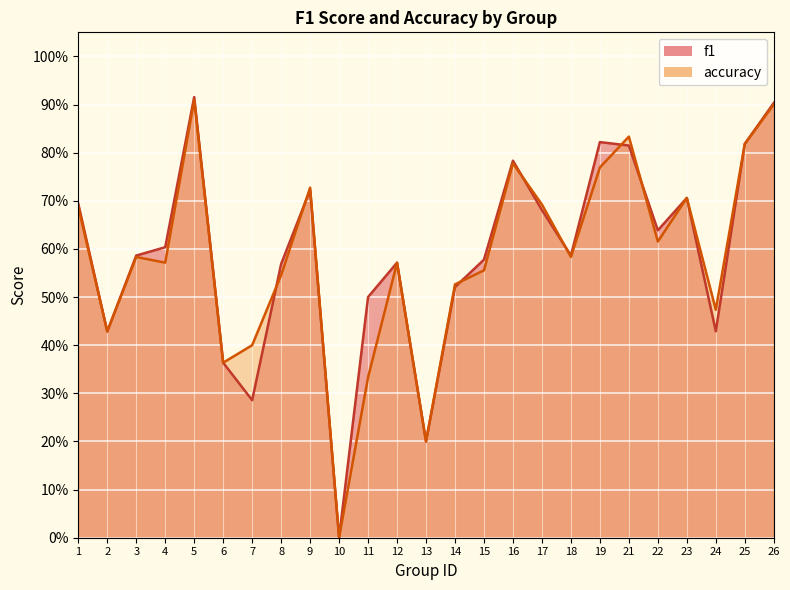

What are all the series names shown in the legend?

f1, accuracy